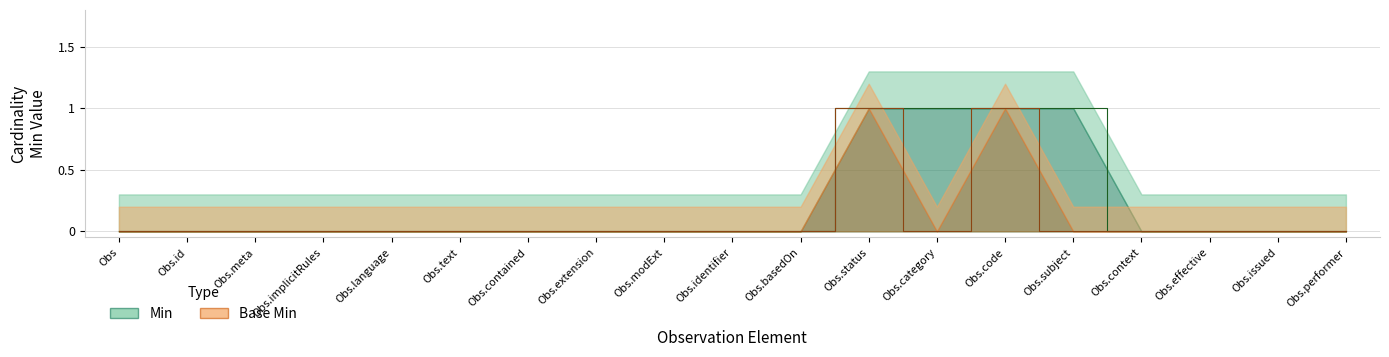

Does the chart have visible grid lines?

Yes